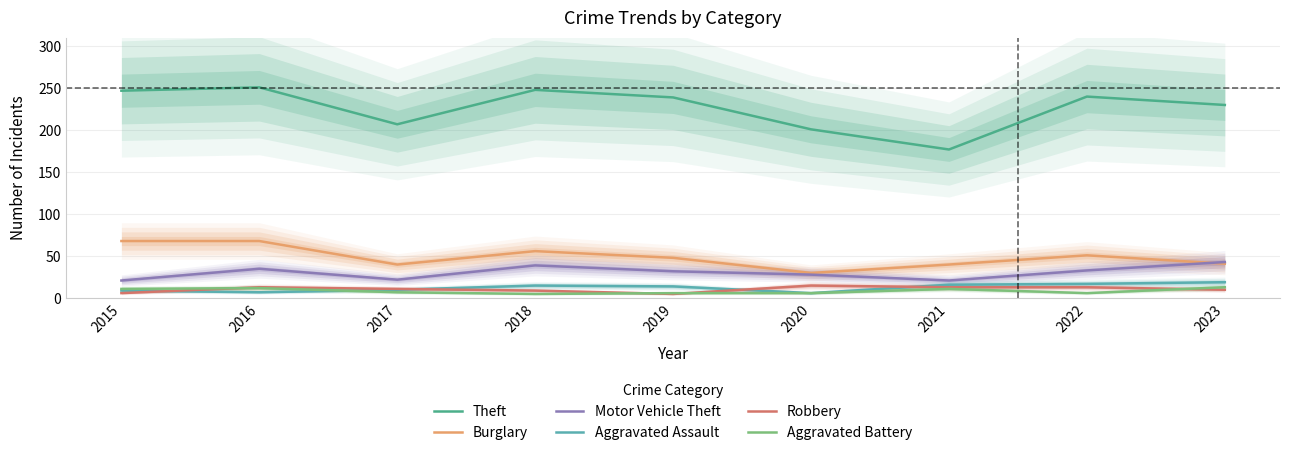

What is the difference between the Theft values at 2023 and 2021?

53